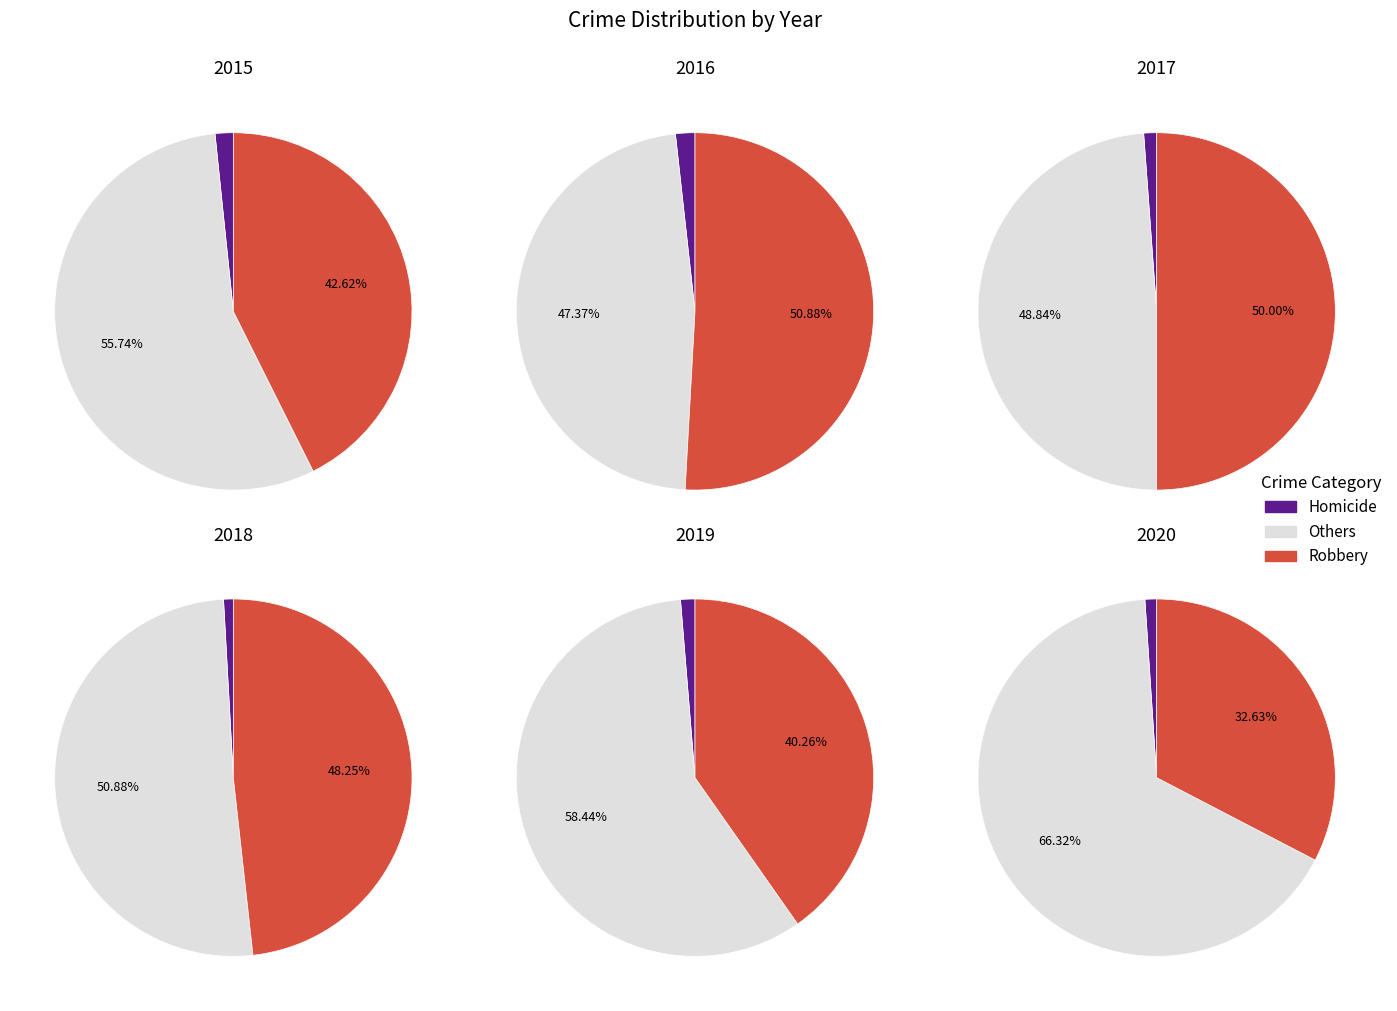

Is it true that 2018 is 1% of the pie?

False